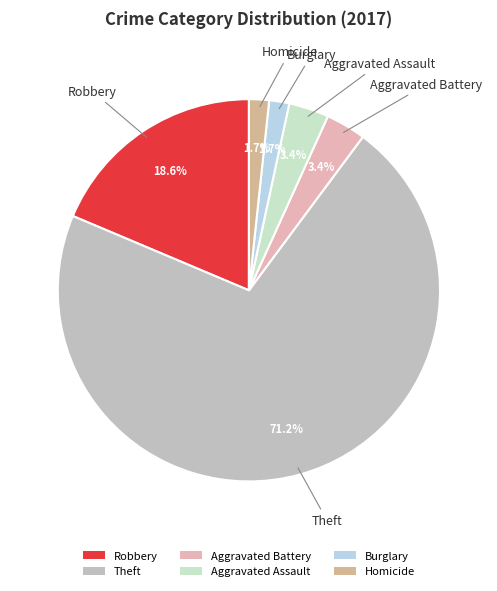

What percentage do Homicide and Aggravated Battery together represent?

5.1%